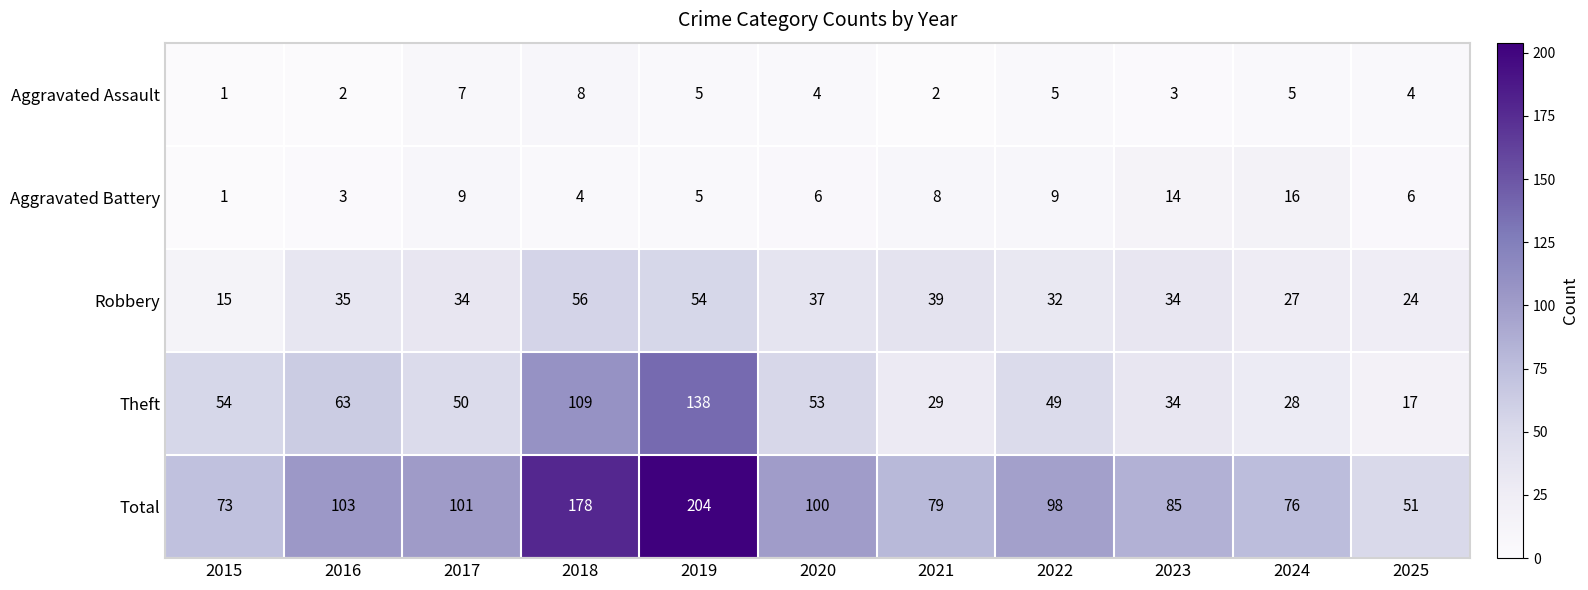

Which series has the widest spread of values?

Total